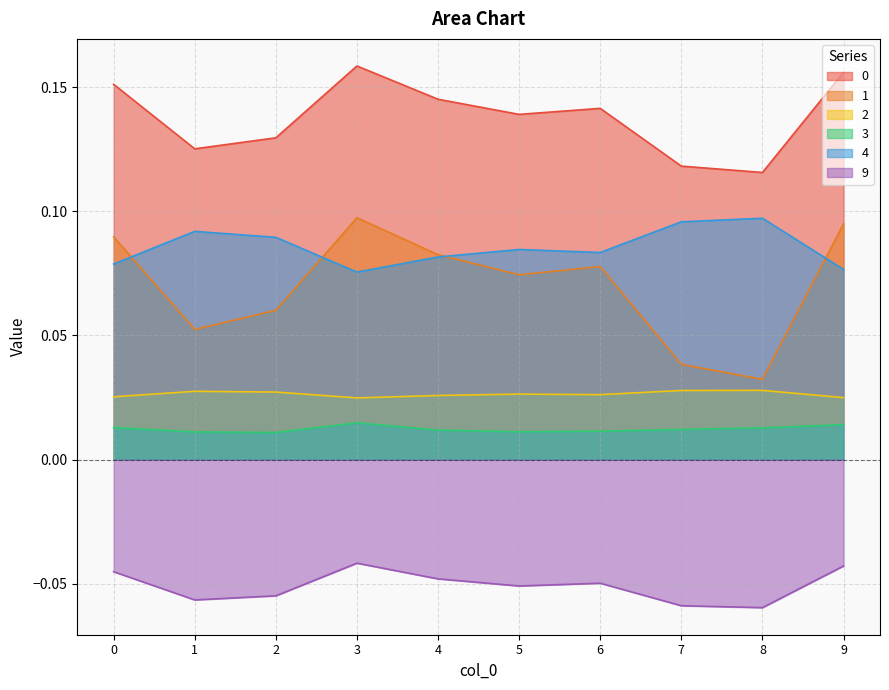

What is the sum of all 1 values?

0.7